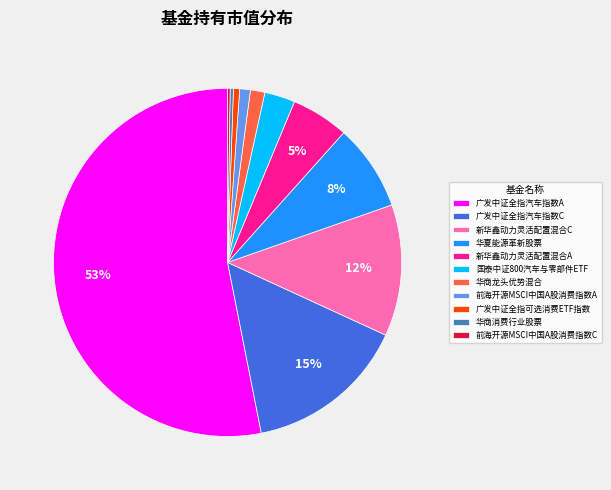

To the nearest percent, what portion does 前海开源MSCI中国A股消费指数A represent?

1%